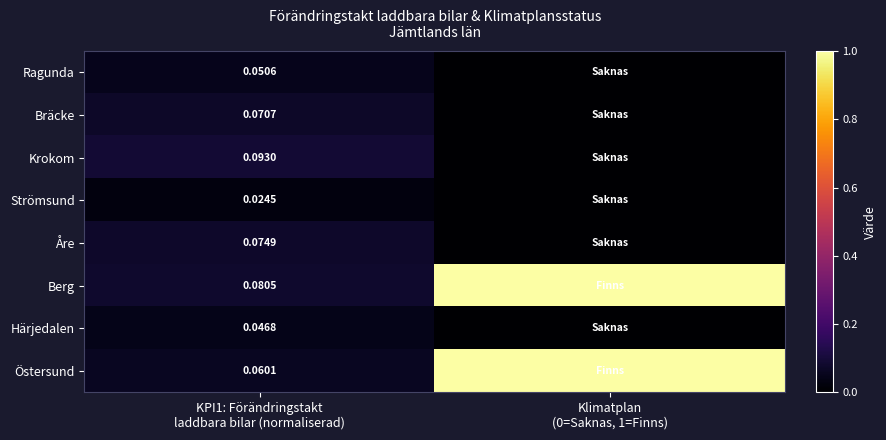

Where is Östersund nearest to the value 0?

KPI1: Förändringstakt laddbara bilar (normaliserad)